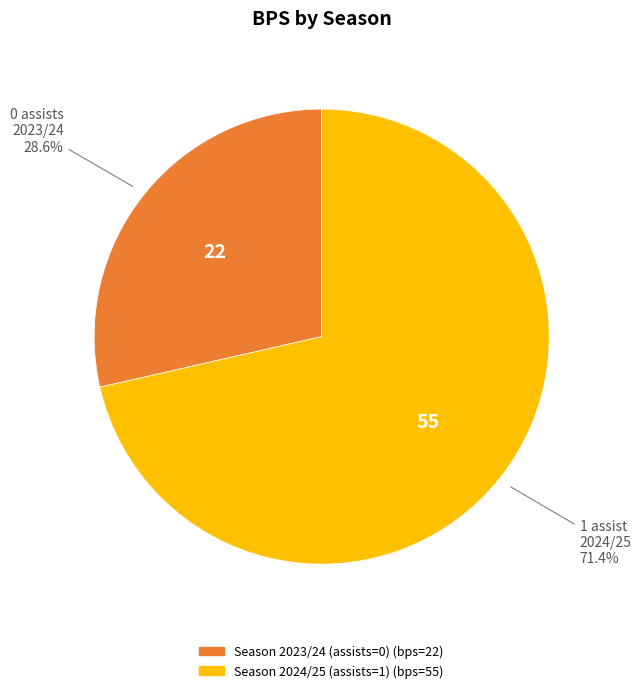

Does any single category account for the majority?

Yes